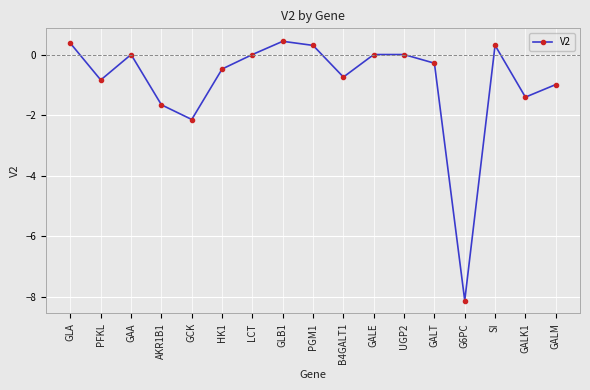

True or false: the data shows -2.5 at GALK1.

False